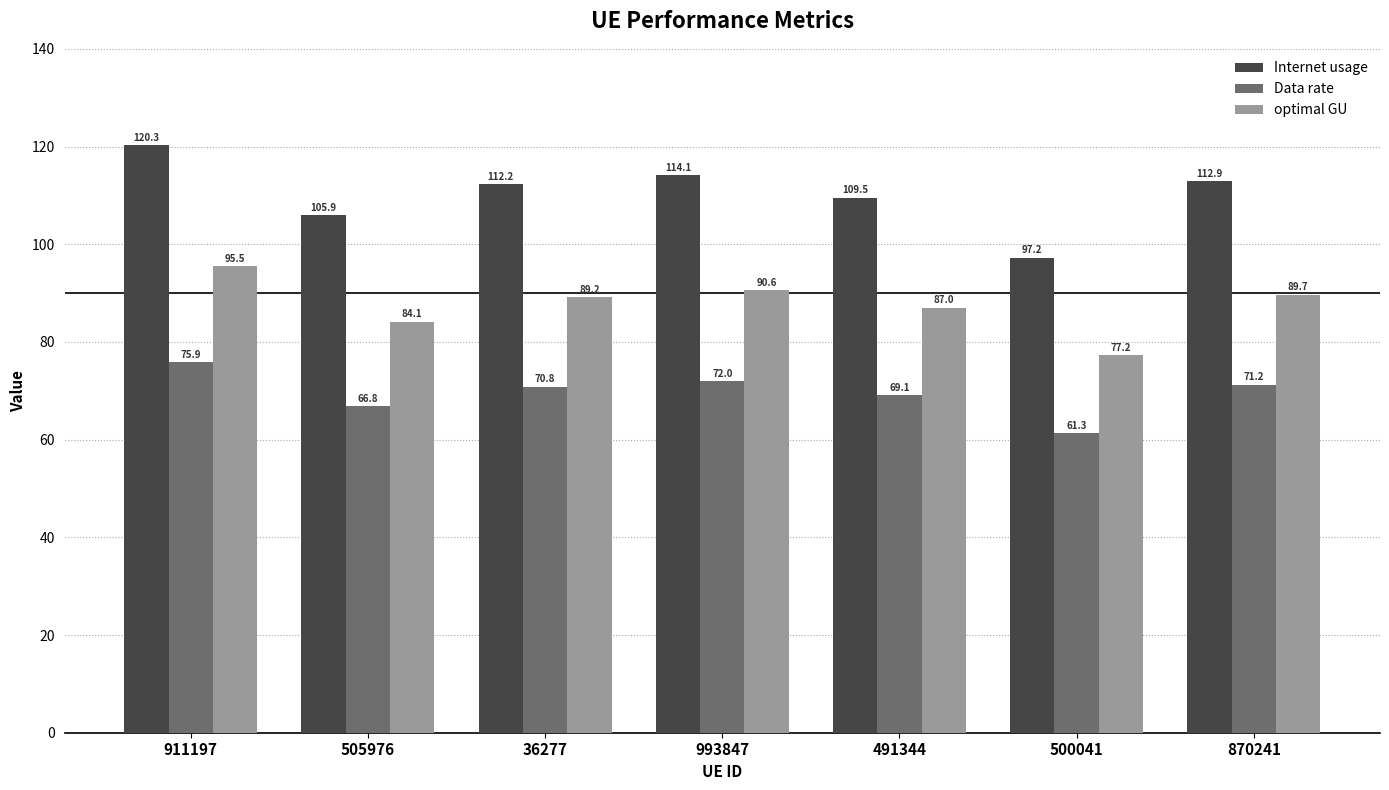

How many groups of bars are there?

7